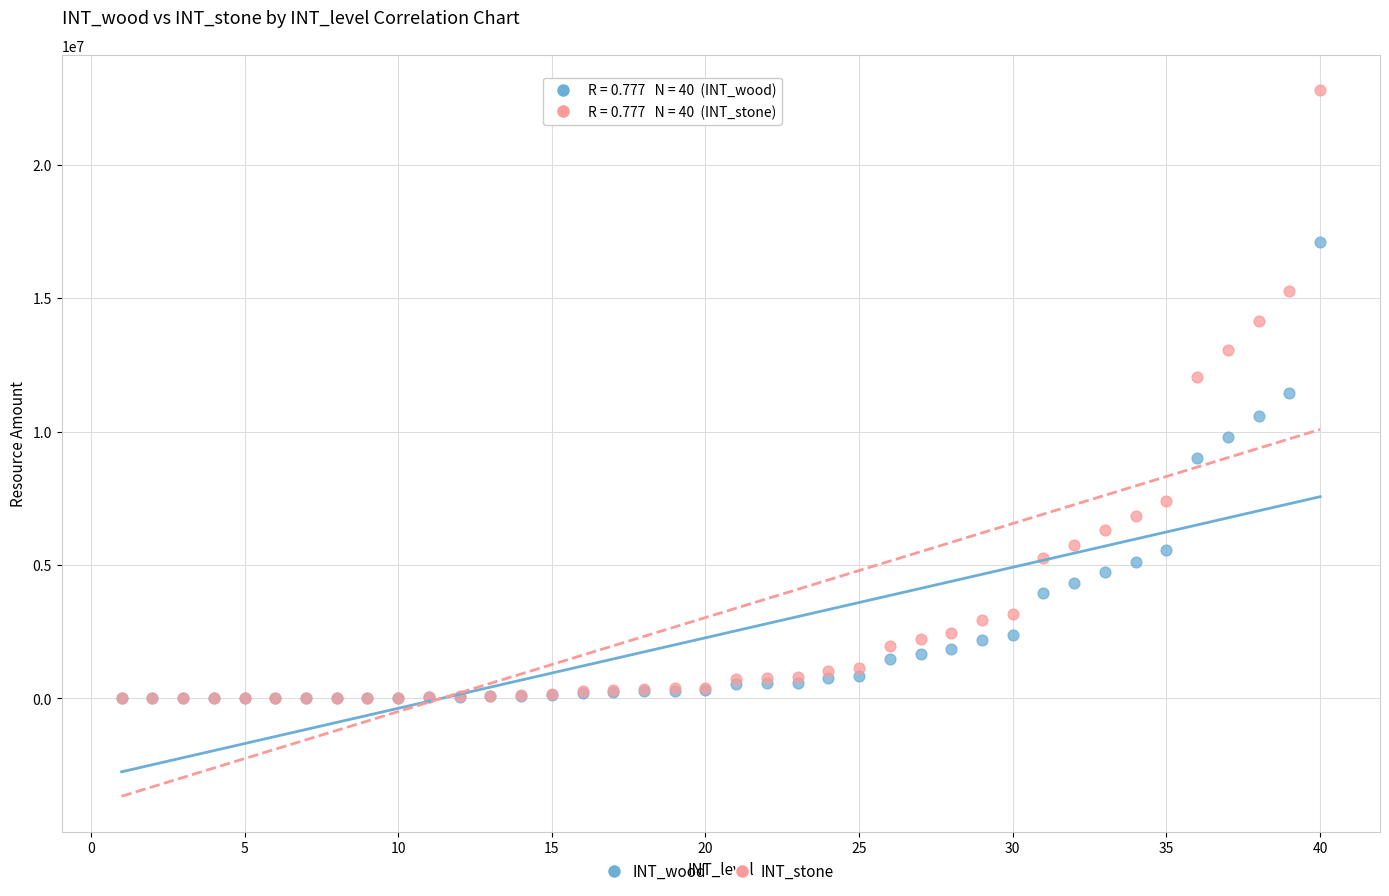

In the INT_wood series, what Y value is closest to 8544094?

9028920